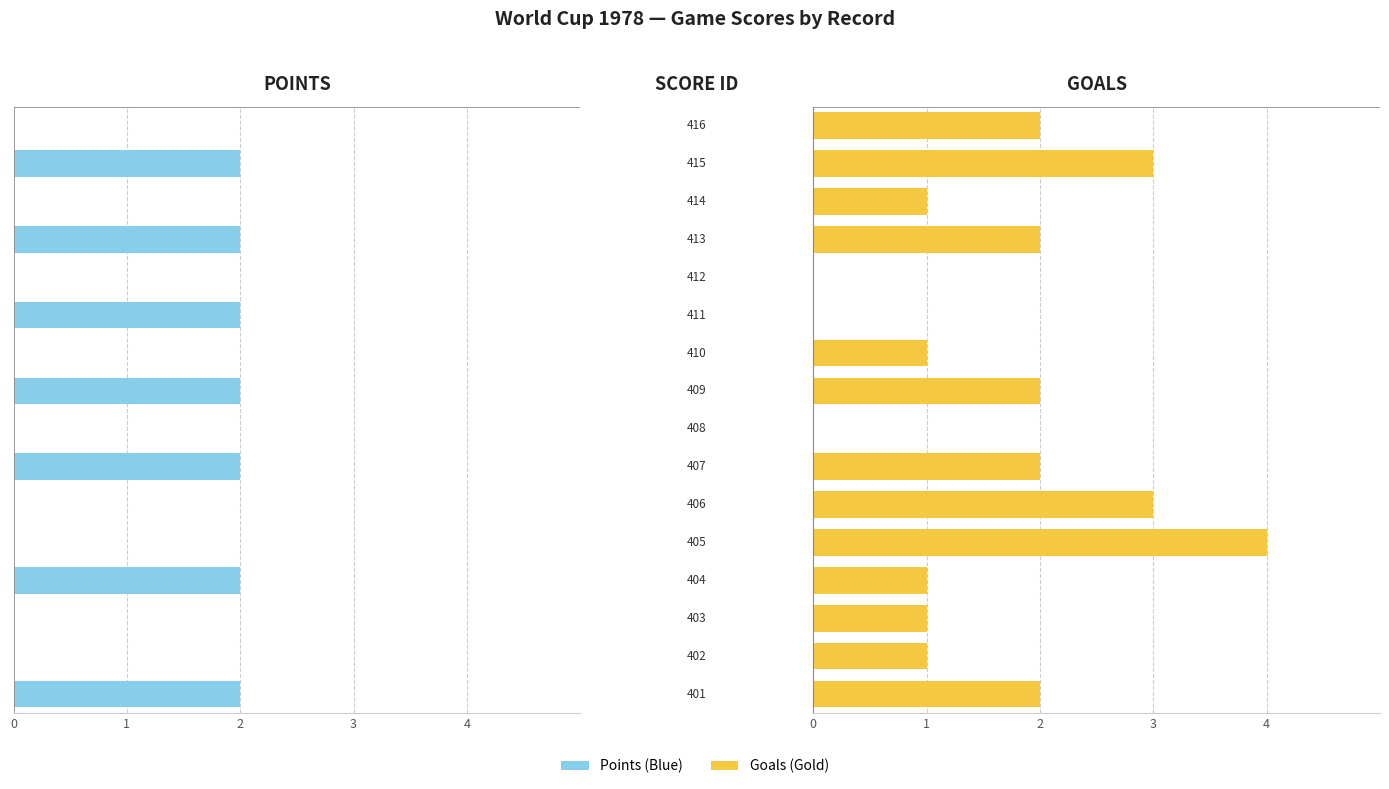

What are all the series names shown in the legend?

Points (Blue), Goals (Gold)